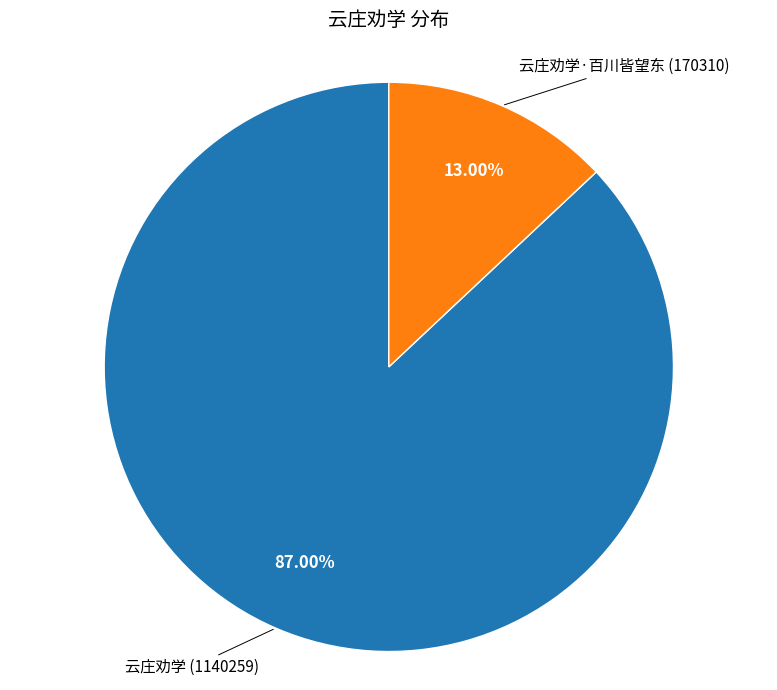

Does any single category account for the majority?

Yes